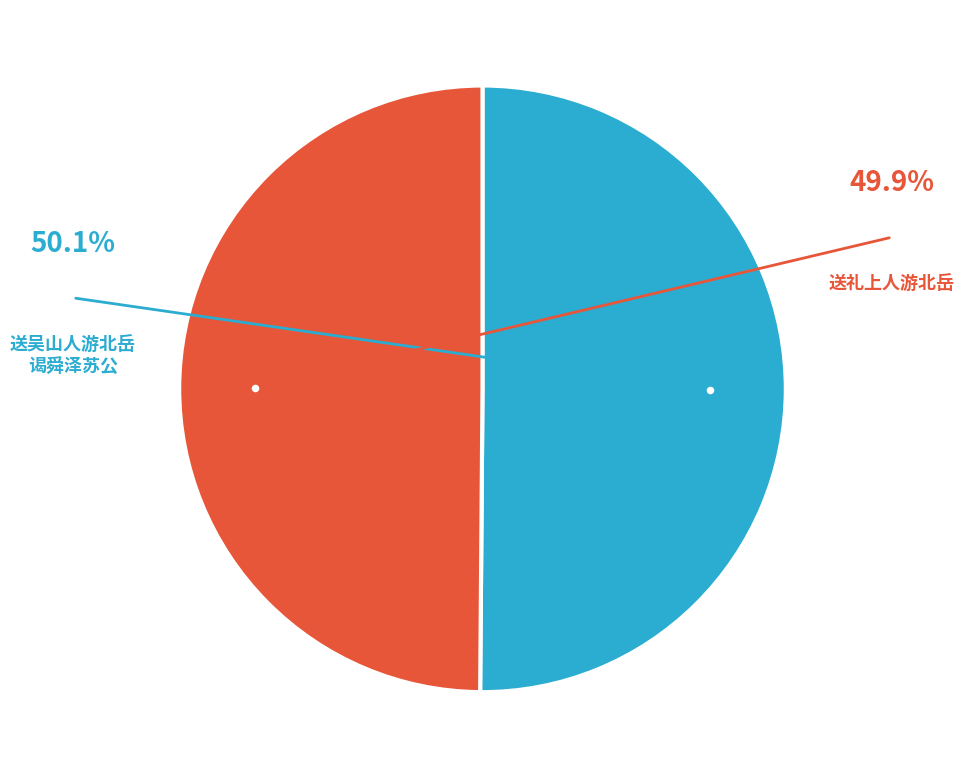

How many segments does this pie chart have?

2